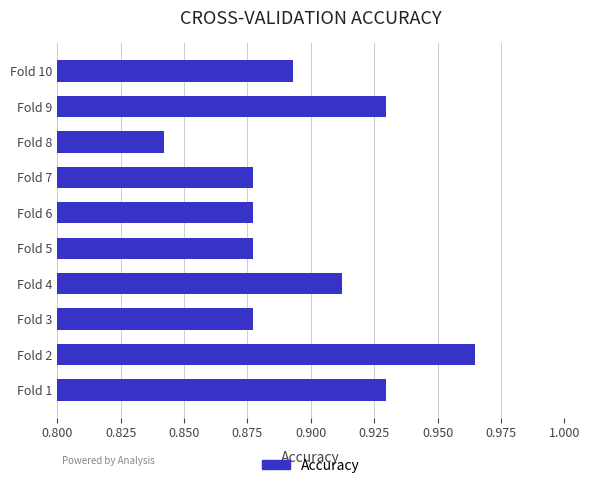

Which label corresponds to the largest value in the chart?

Fold 2